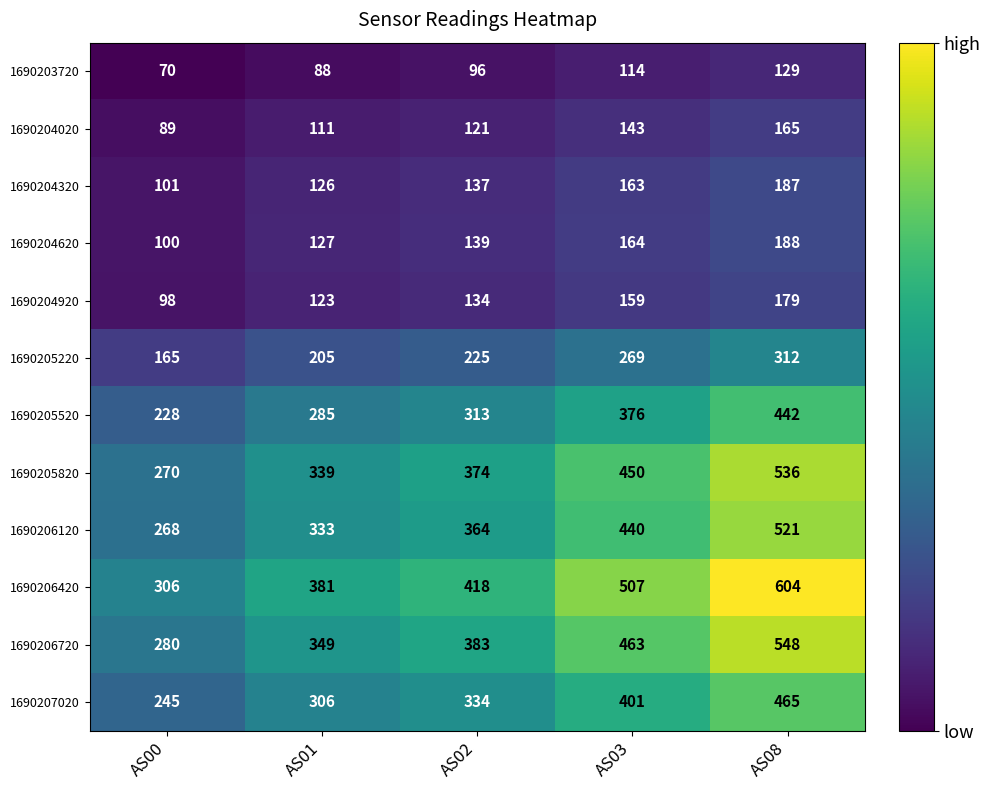

Which series has the widest spread of values?

1690206420